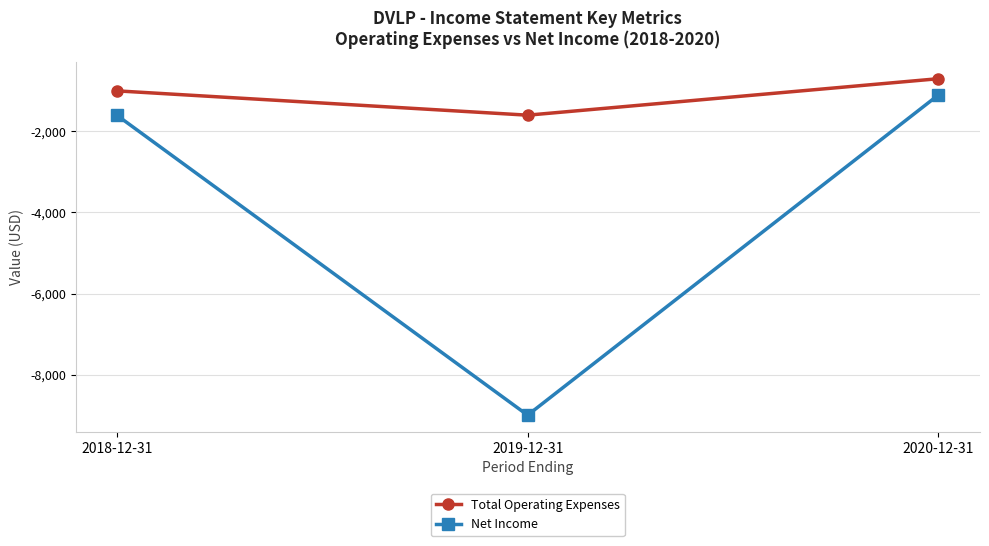

List the series in order of their overall mean, highest first.

Total Operating Expenses, Net Income